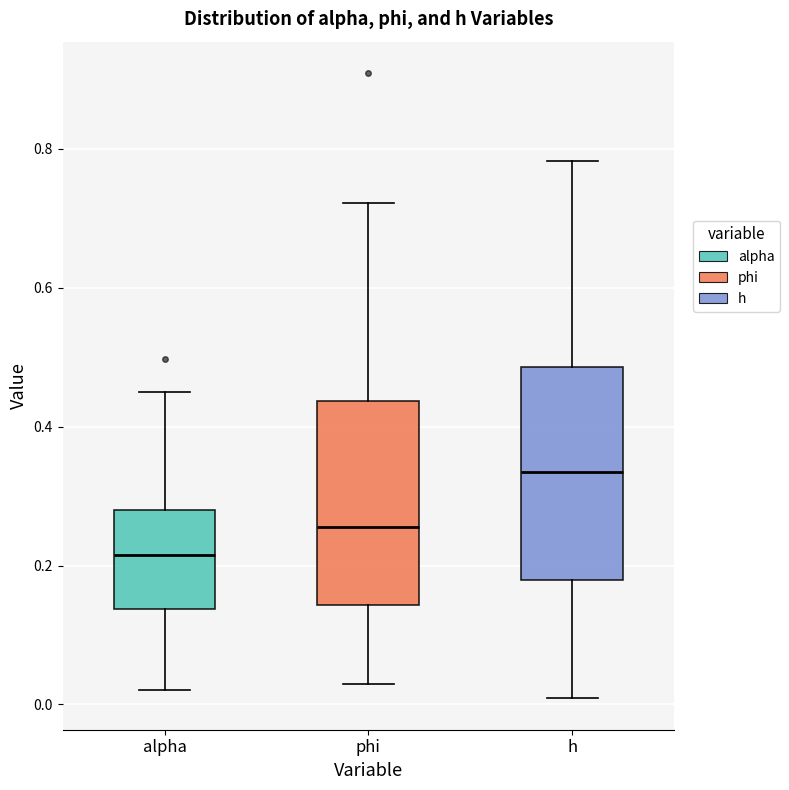

Which box has the highest median line?

h